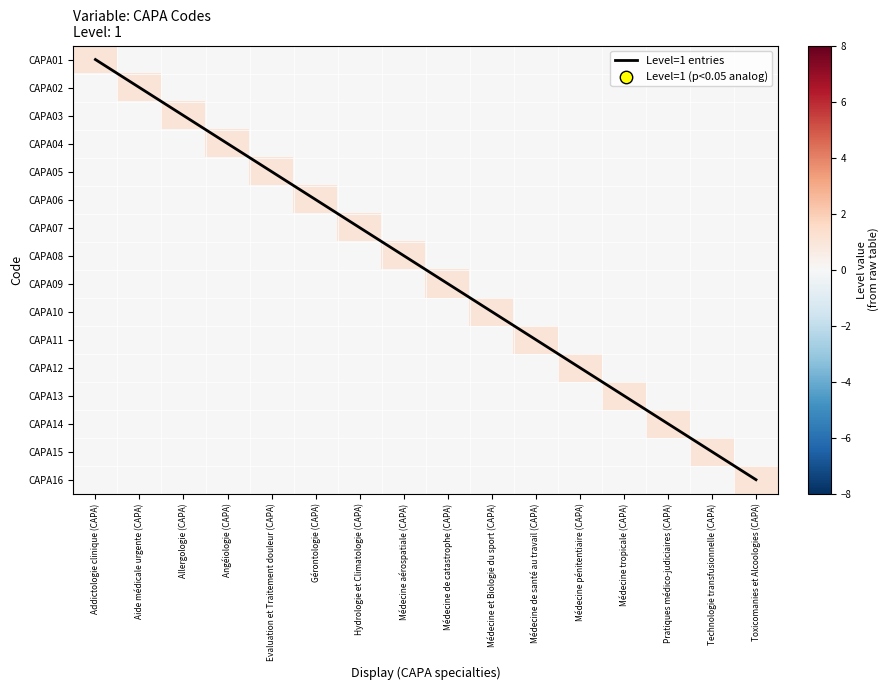

At which label does CAPA16 reach its minimum?

Addictologie clinique (CAPA)